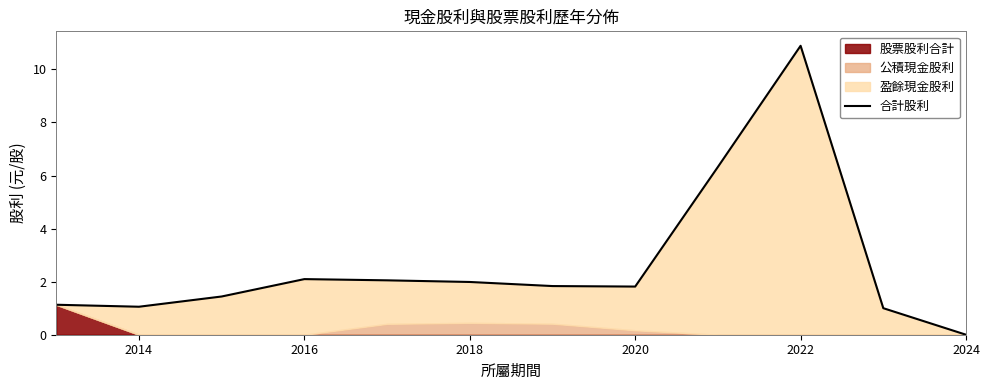

How many data points are less than 1?

1